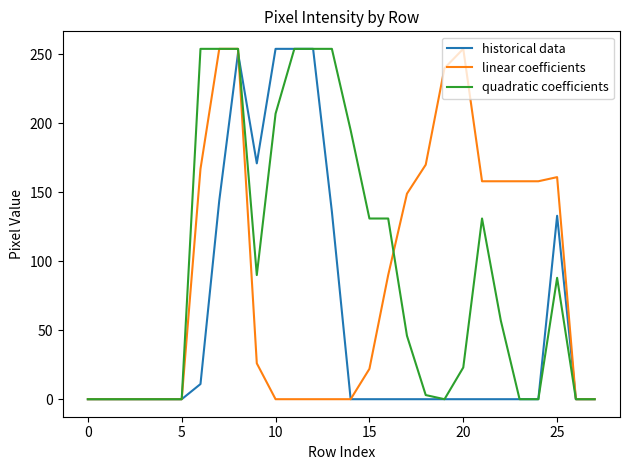

List the series in order of their overall mean, highest first.

quadratic coefficients, linear coefficients, historical data